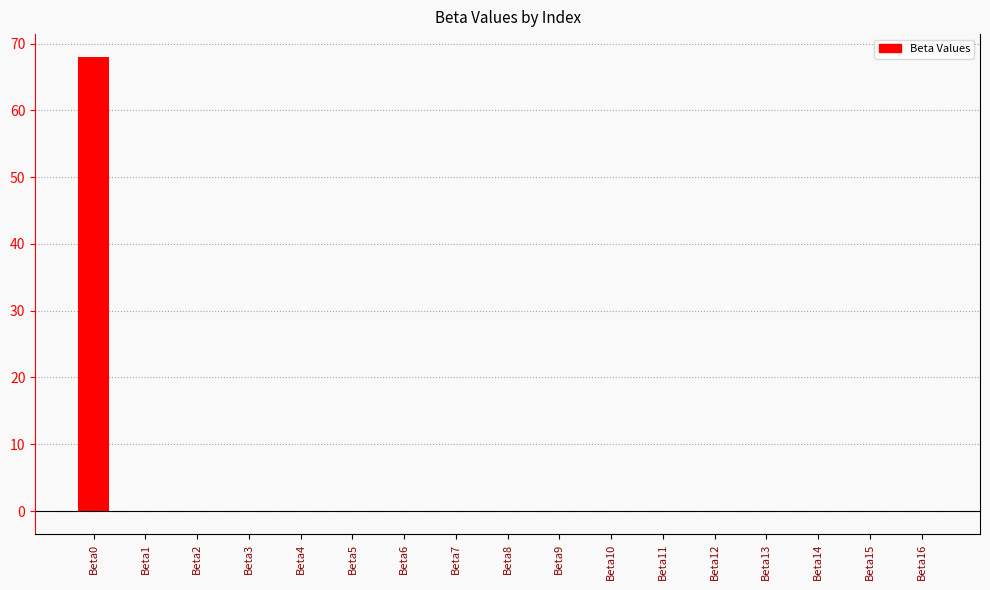

What is the sum of all values?

68.1